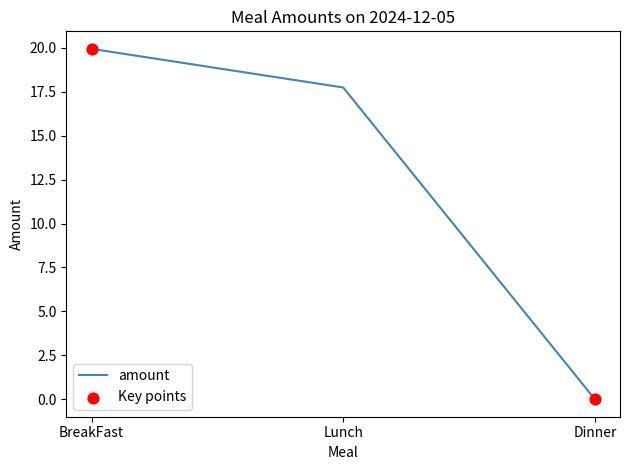

What is the change in value from BreakFast to Lunch?

-2.2